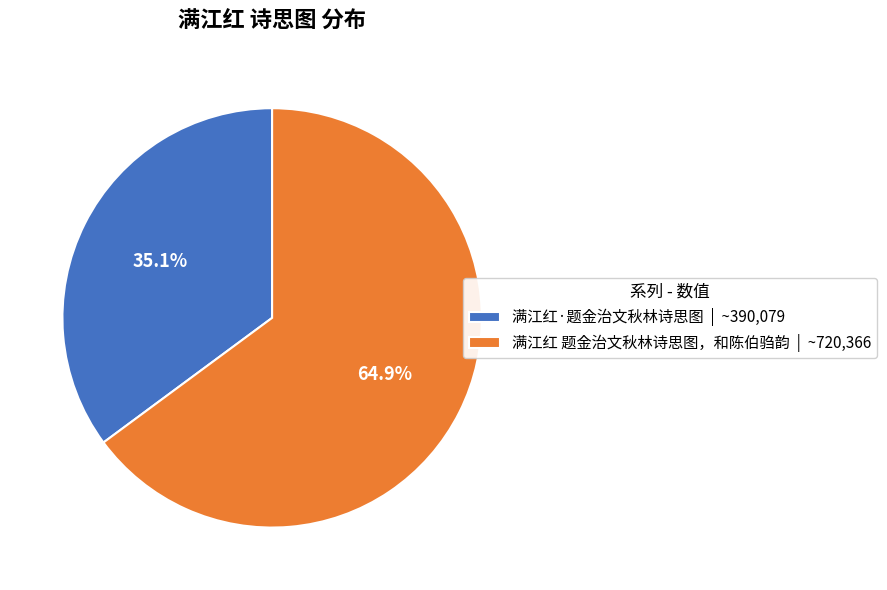

Approximately how many times larger is the value at 满江红·题金治文秋林诗思图 compared to 满江红 题金治文秋林诗思图，和陈伯驺韵?

0.5